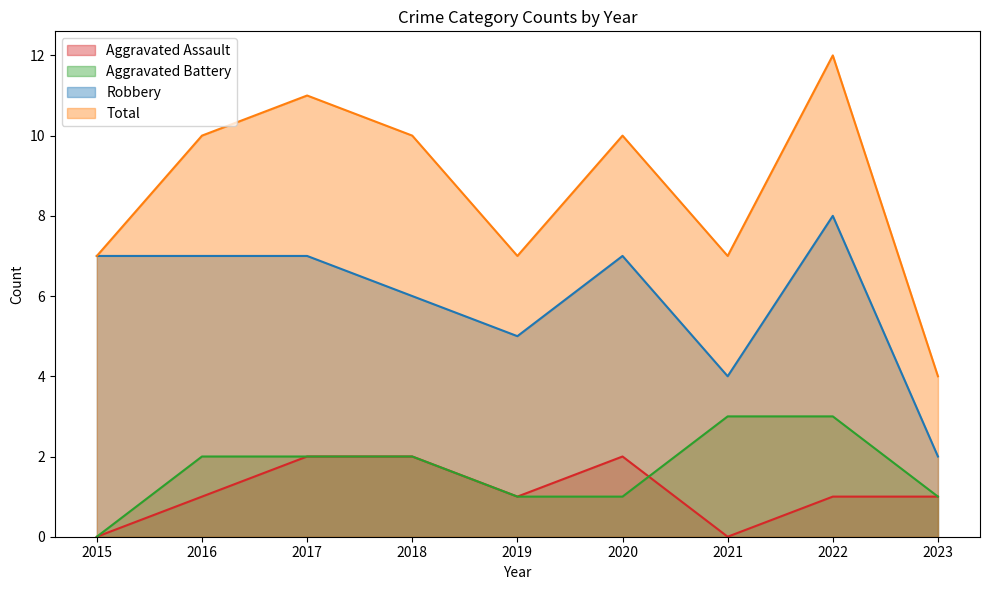

Where is the first local minimum for Total?

2019